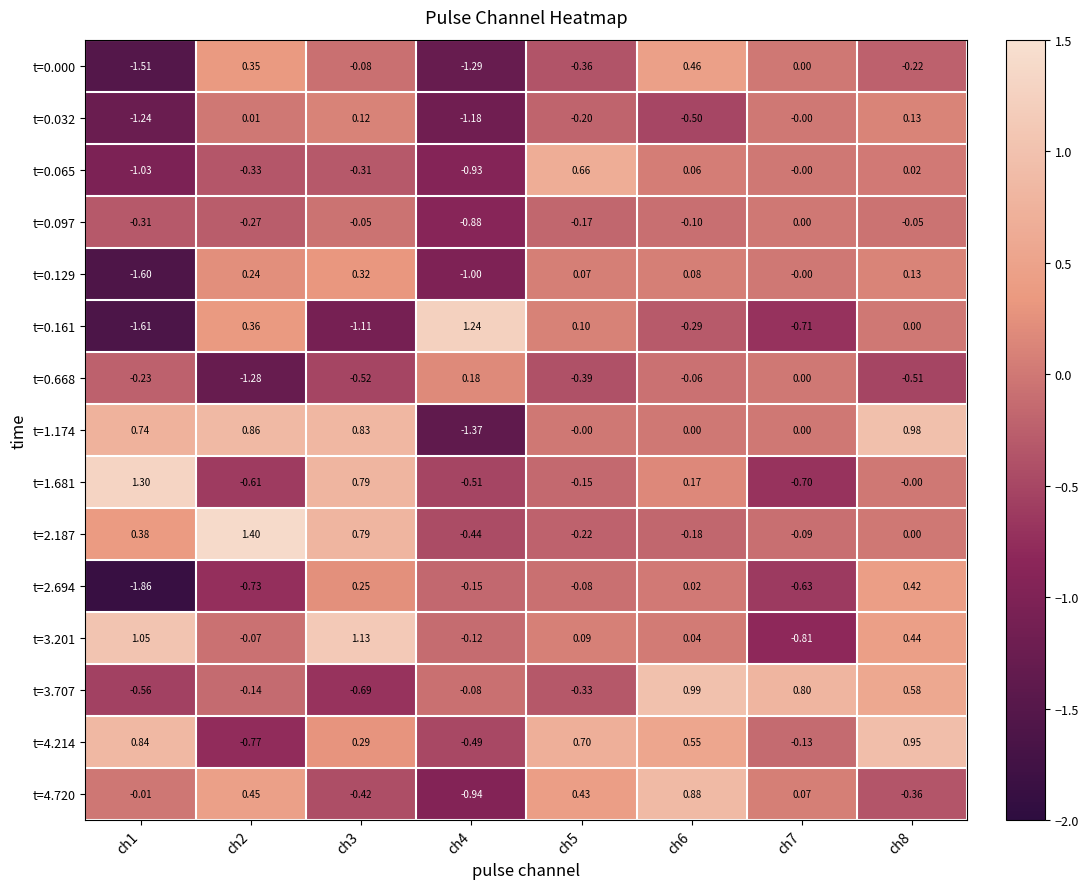

Is the value of t=1.681 at ch3 greater than the value of t=0.065 at ch3?

Yes